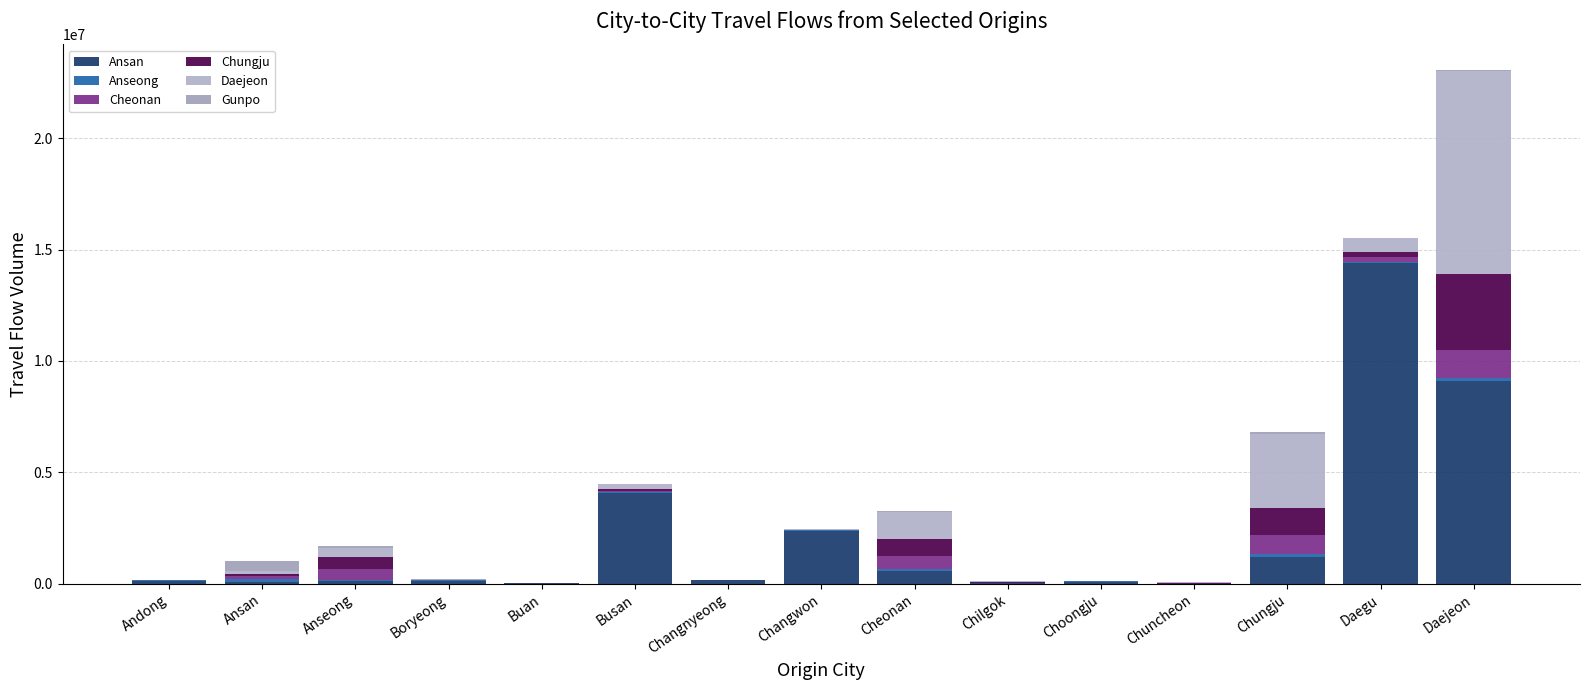

Are the bars grouped side by side (vs. stacked)?

No